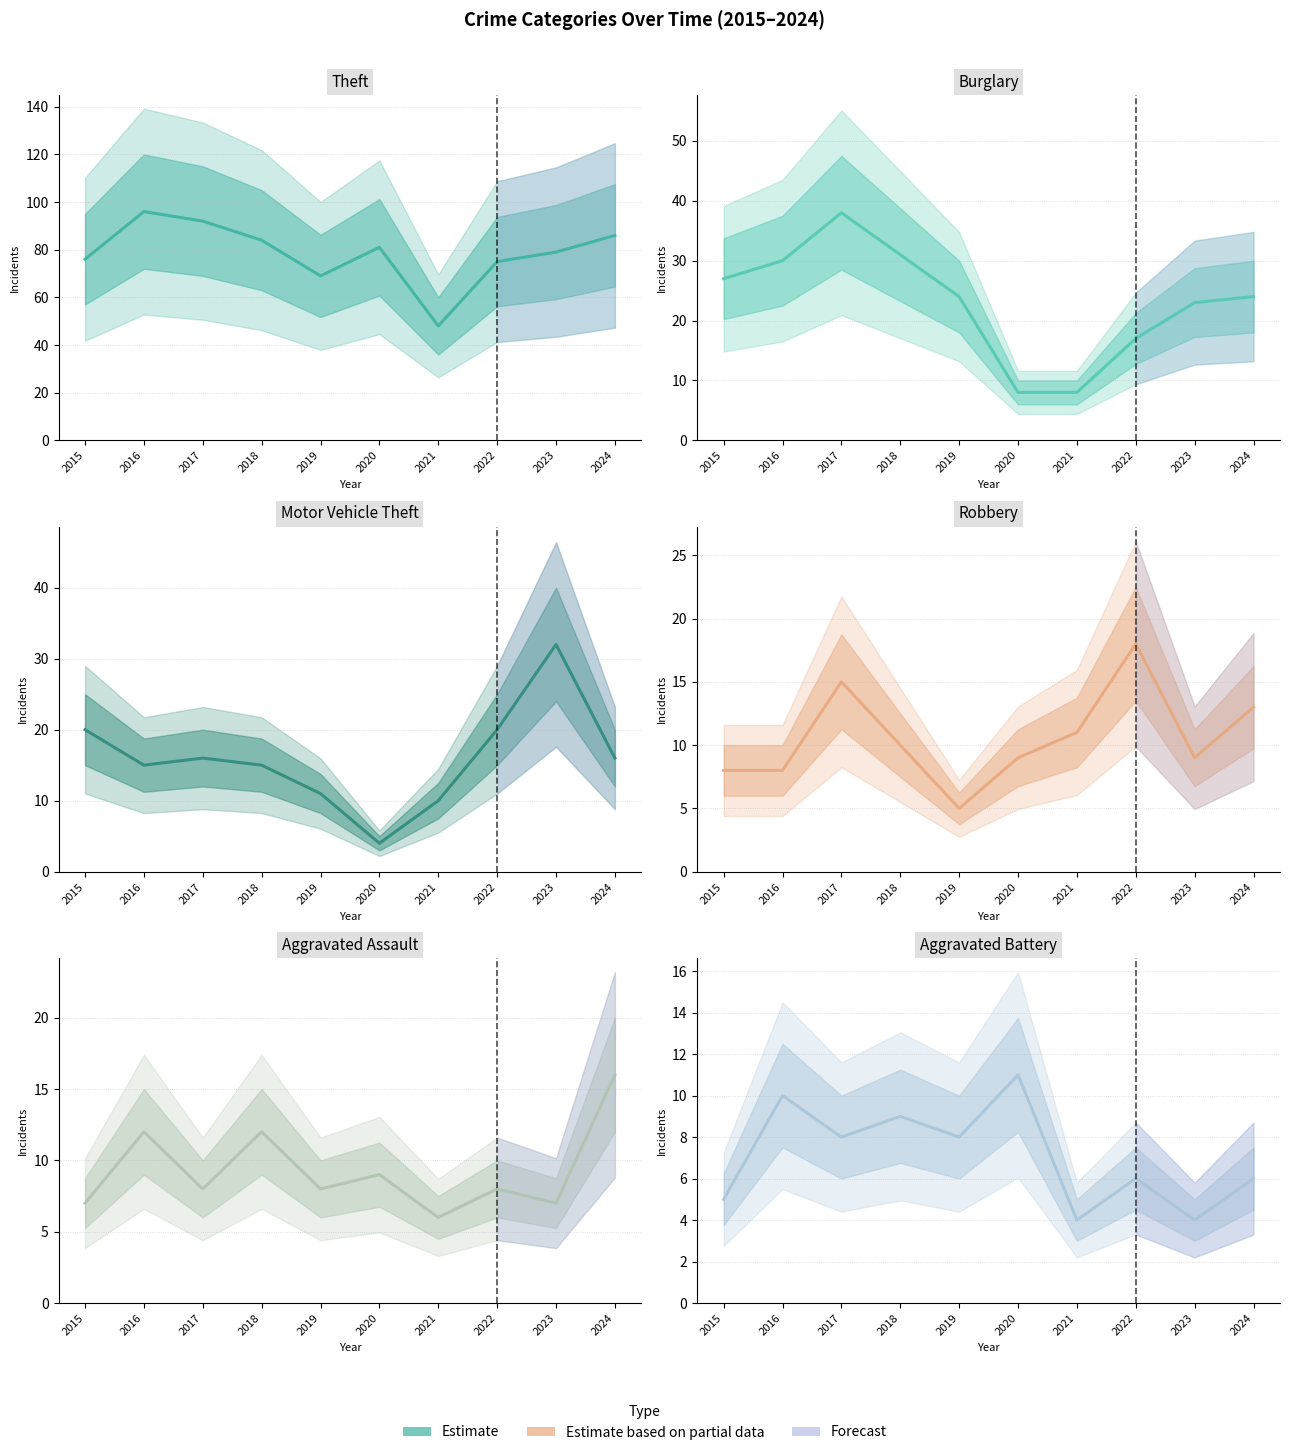

True or false: Aggravated Assault and Theft cross at least once.

False